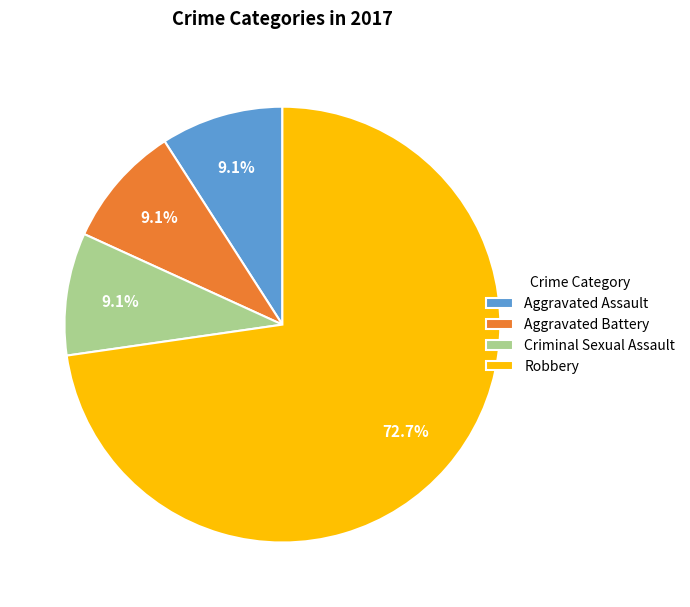

To the nearest percent, what portion does Aggravated Battery represent?

9%